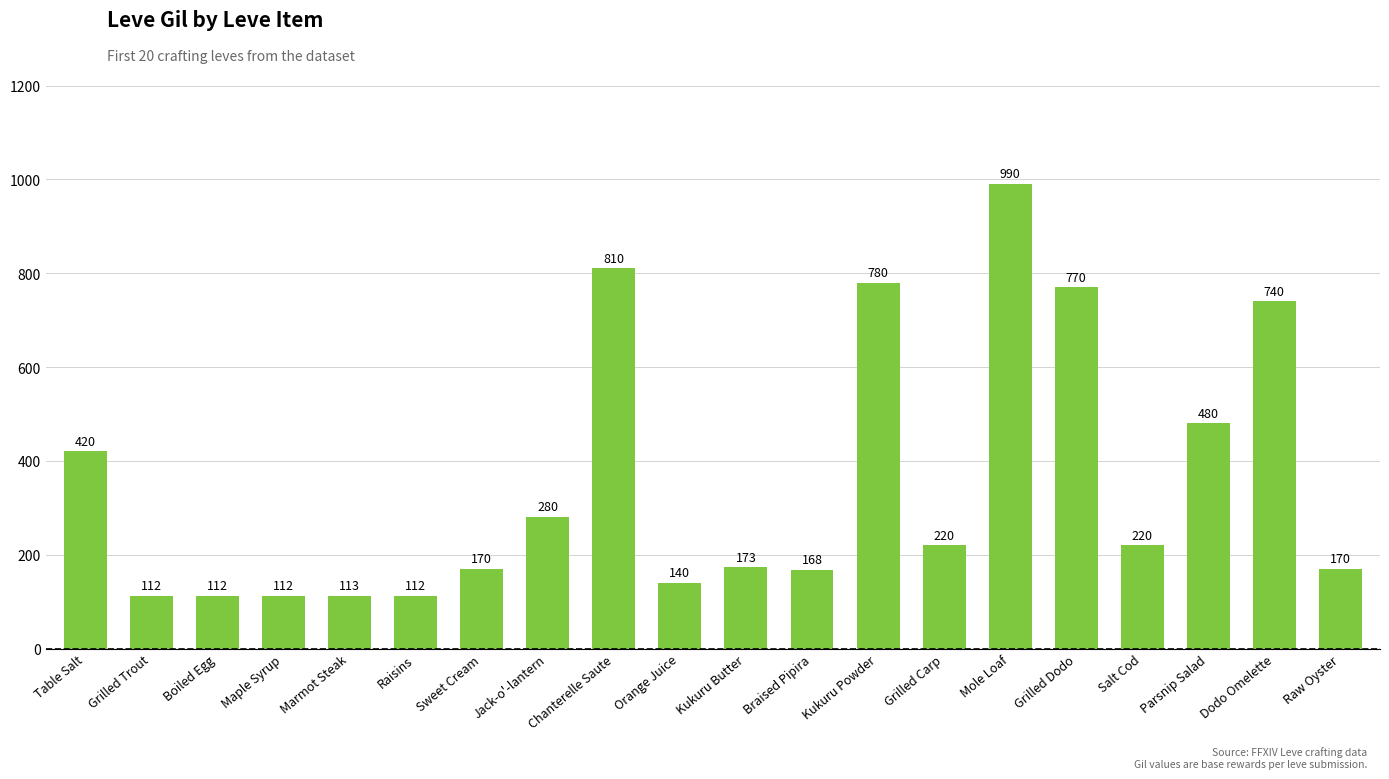

True or false: the data shows 457 at Kukuru Powder.

False